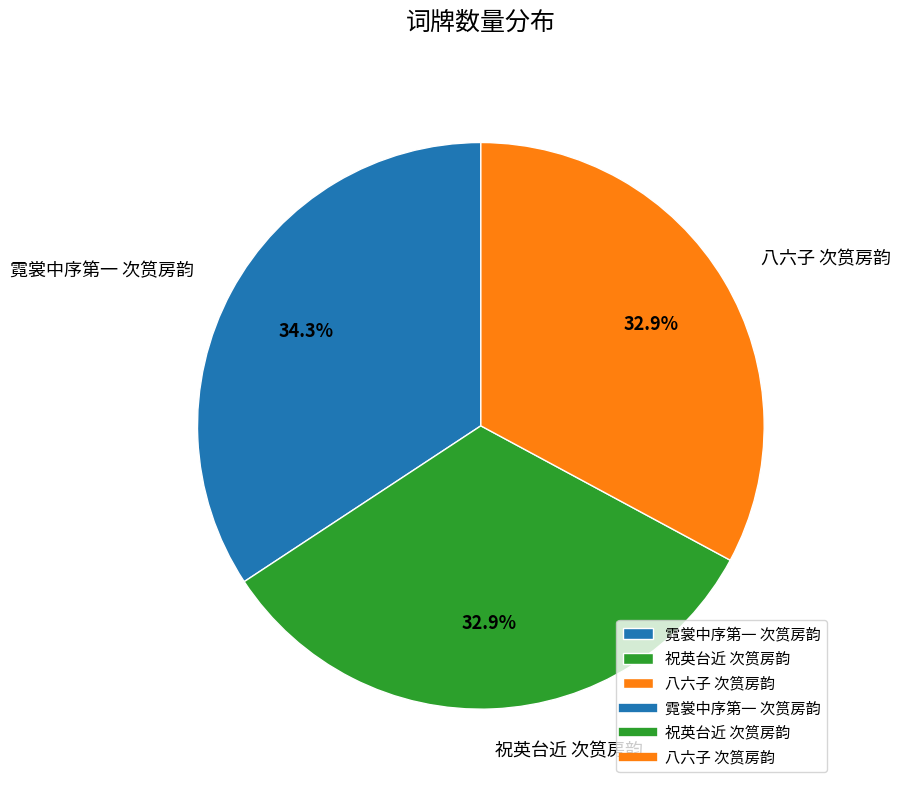

Does 霓裳中序第一 次筼房韵 account for over 50% of the chart?

No